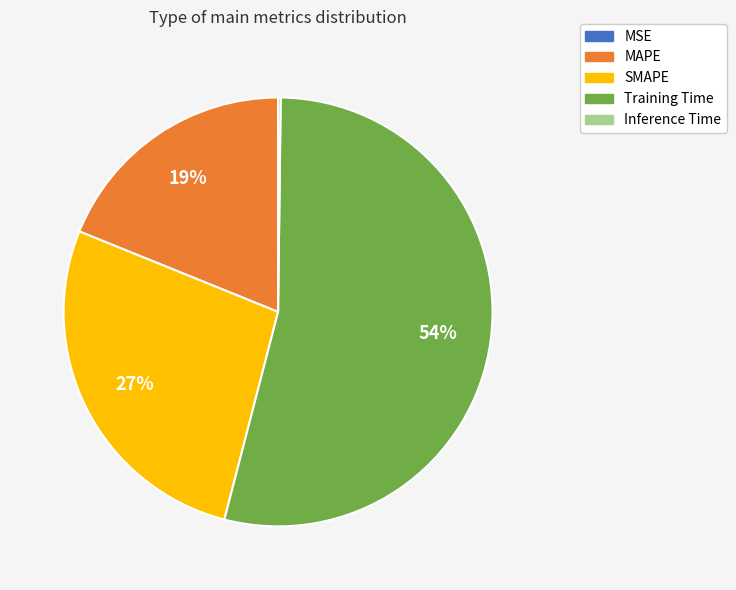

To the nearest percent, what is the combined percentage of Training Time and SMAPE?

81%